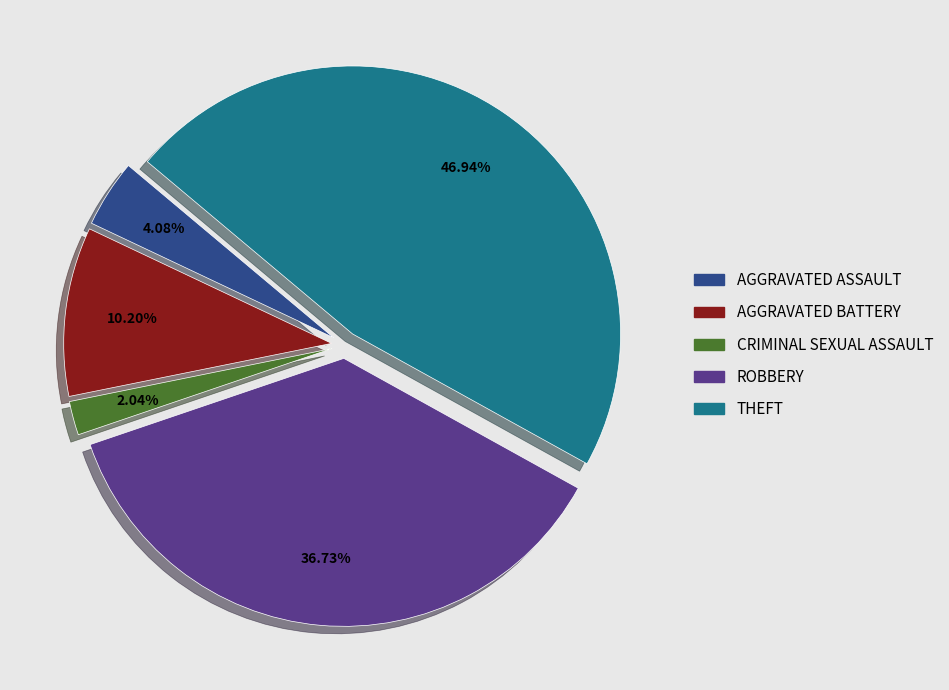

Is there a majority slice in this chart?

No